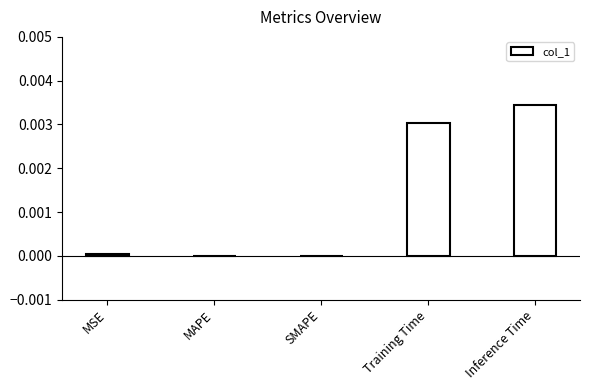

Which label corresponds to the largest value in the chart?

Inference Time